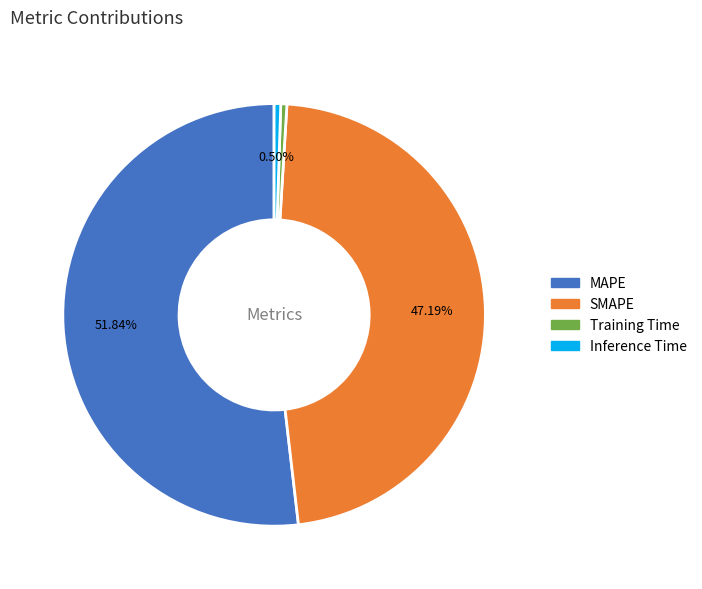

What is the largest slice in the pie chart?

MAPE